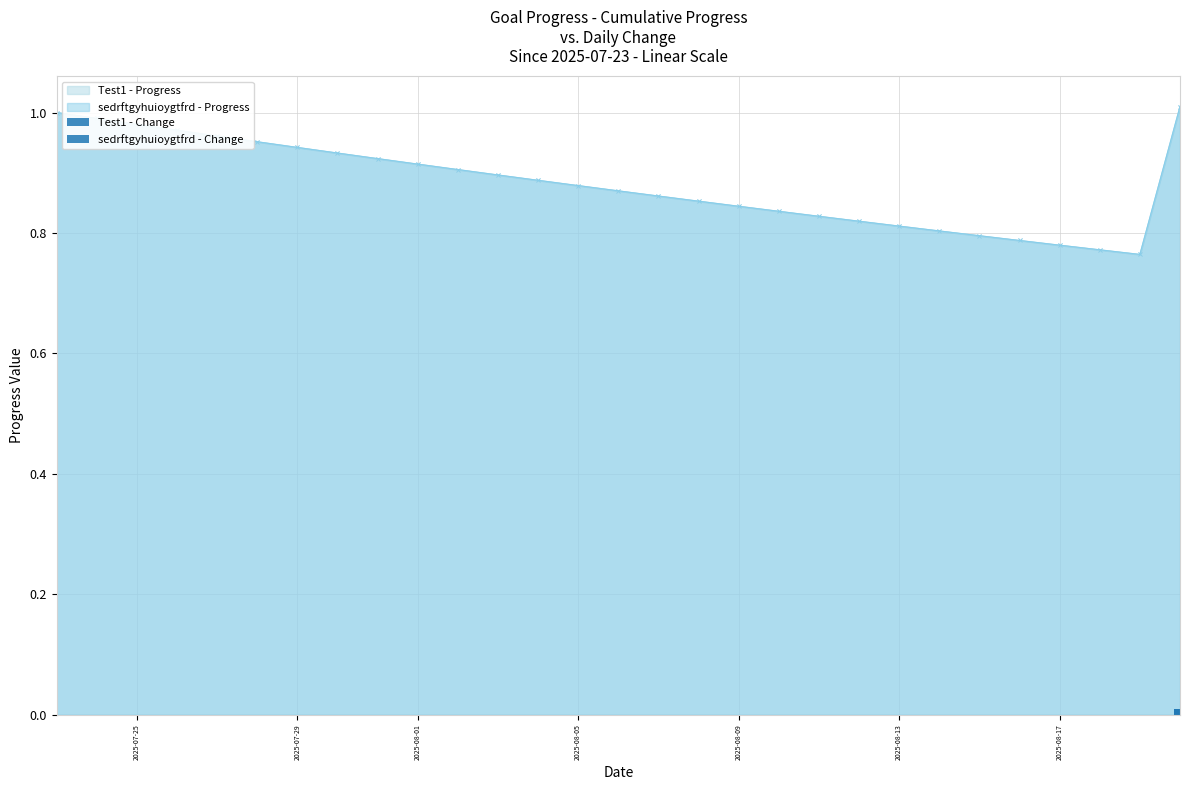

Which category has the lowest value across all series?

2025-07-25